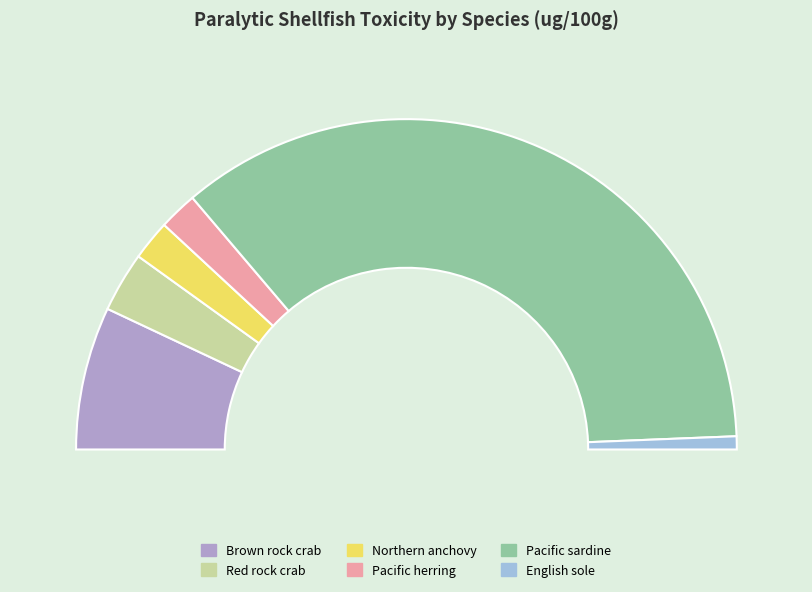

Between Northern anchovy and English sole, which is larger?

Northern anchovy